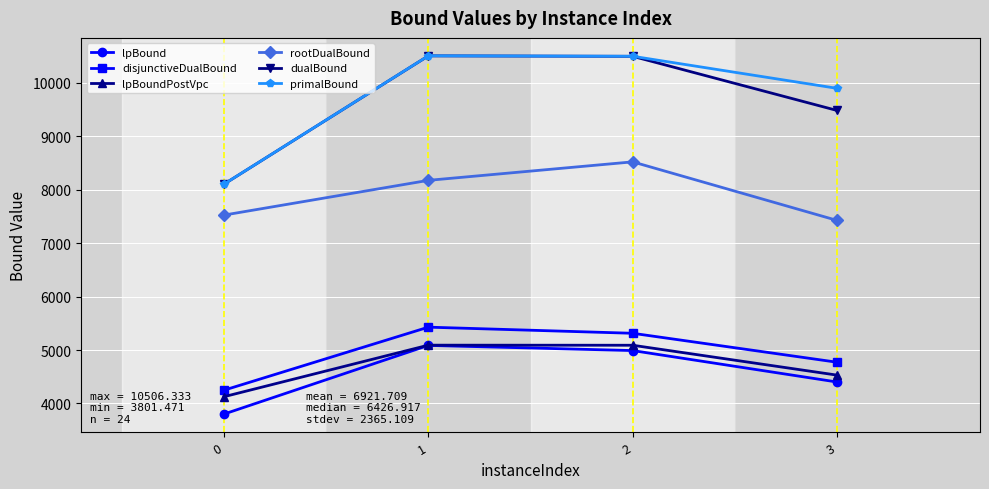

What is the value of the lpBound point at the 3rd from the left?

4989.7